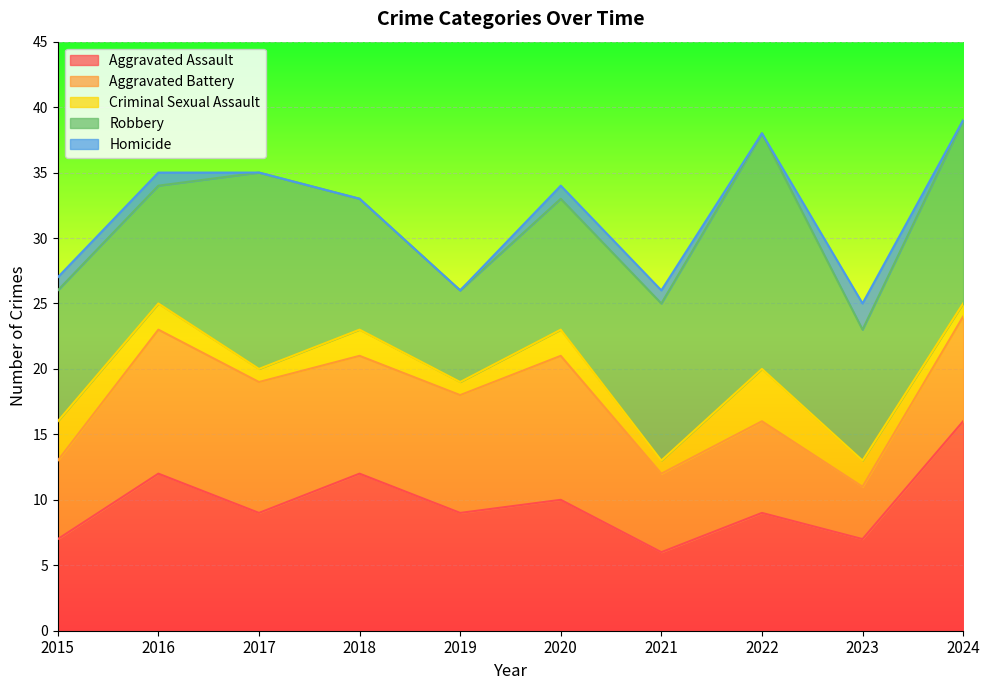

How many lines are shown in the chart?

5